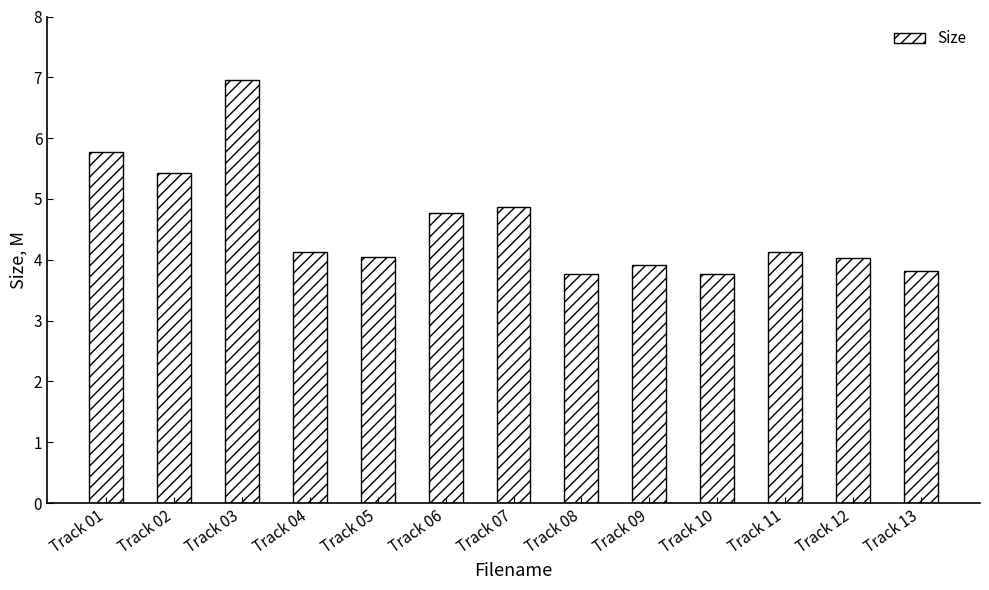

Are the bars grouped side by side (vs. stacked)?

No